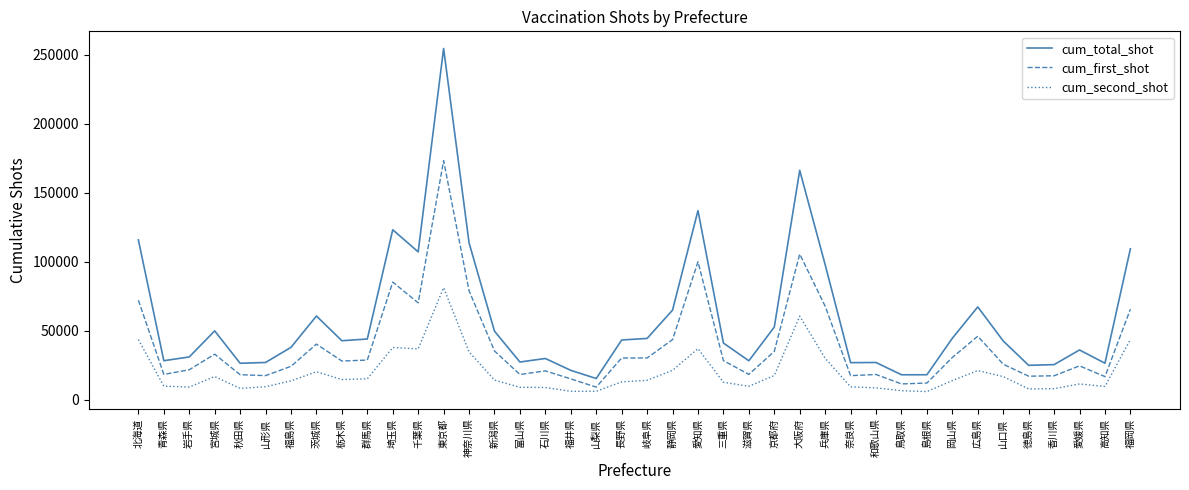

Does the chart display data point markers on the line(s)?

No